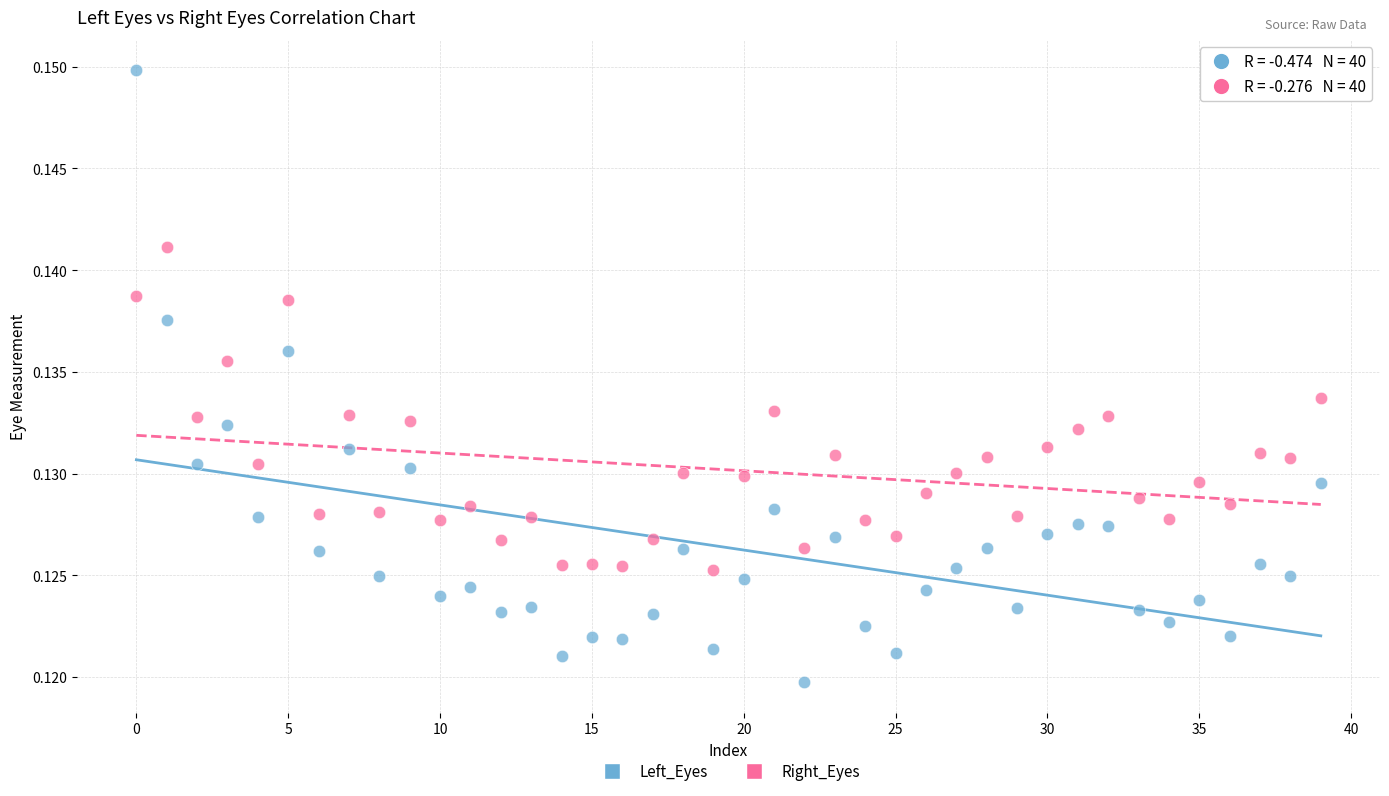

Which series contains the lowest Y value?

Left_Eyes